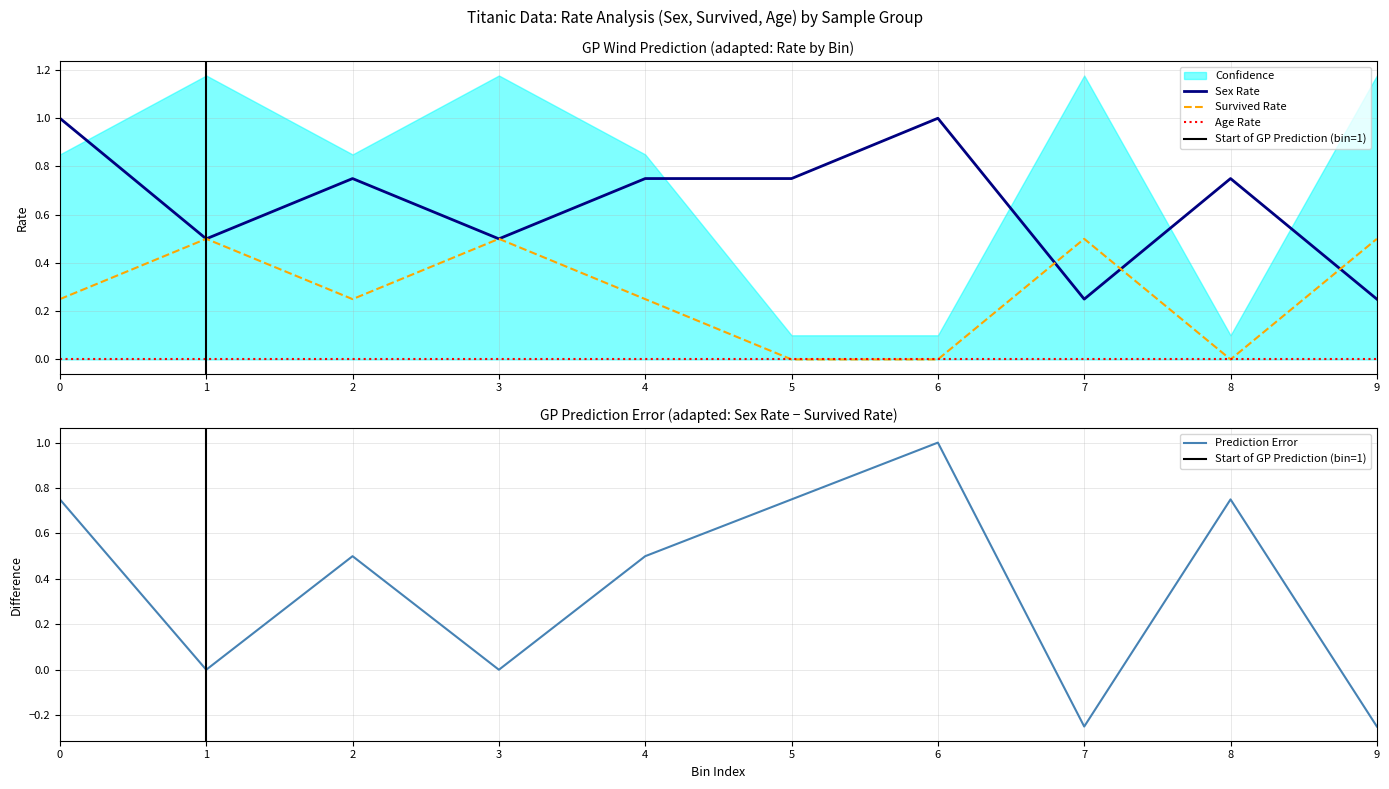

The Sex Rate series shows 1.3 at 5. True or false?

False